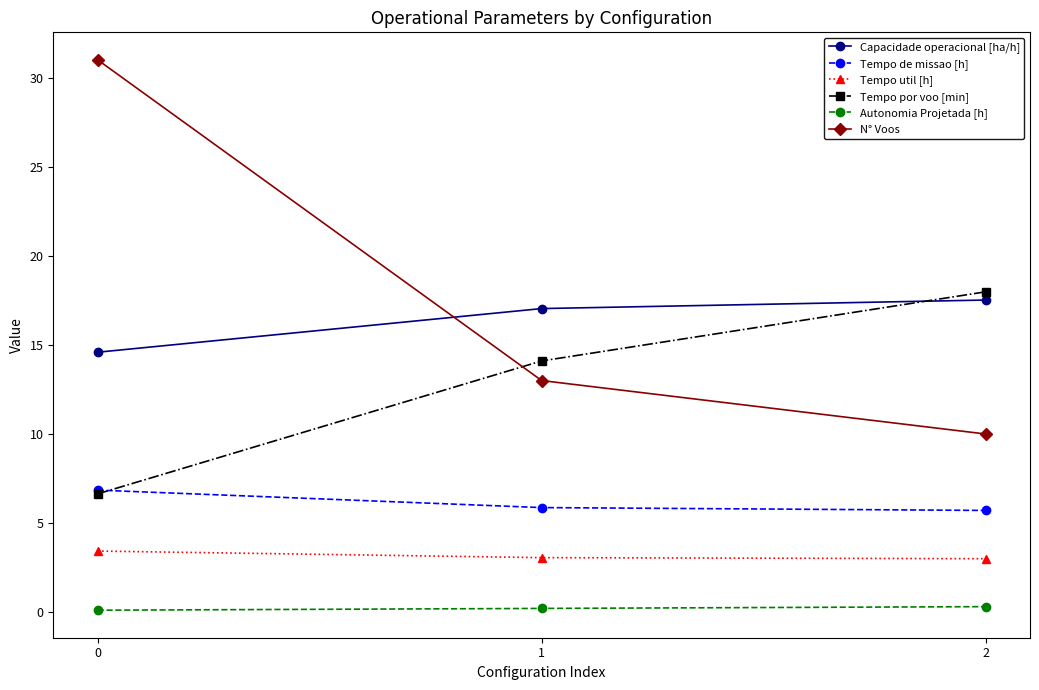

Which series has the widest spread of values?

N° Voos